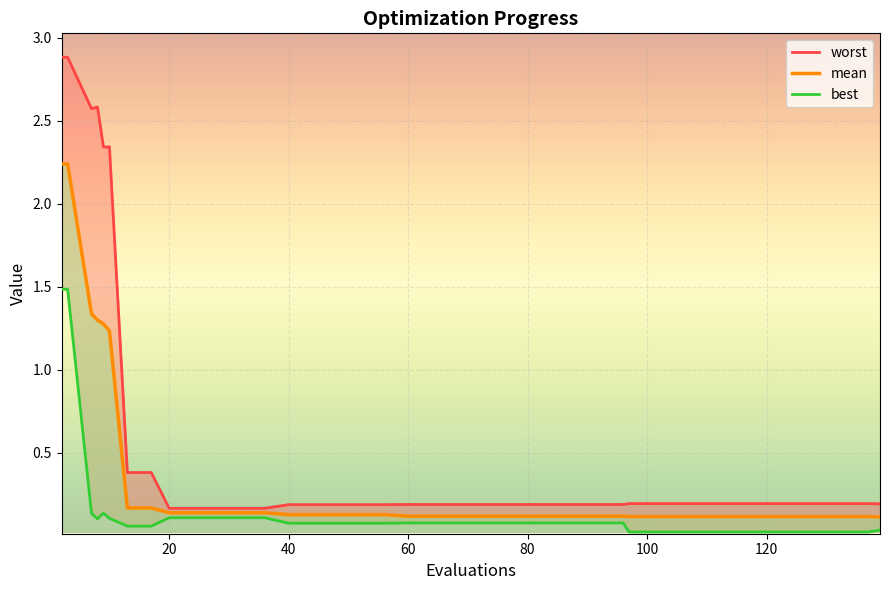

How many lines are shown in the chart?

3